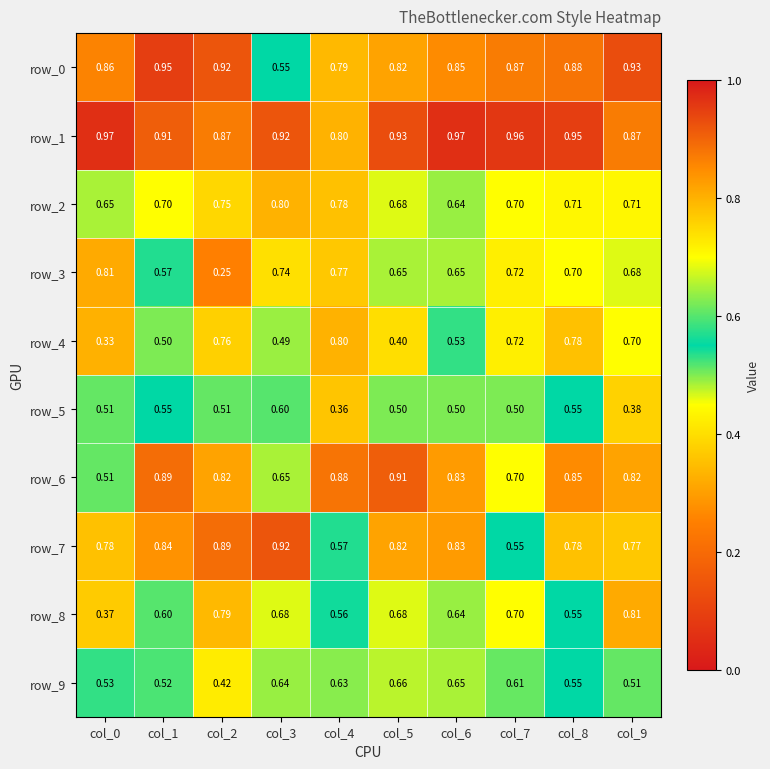

What is the sum of all row_5 values?

5.0